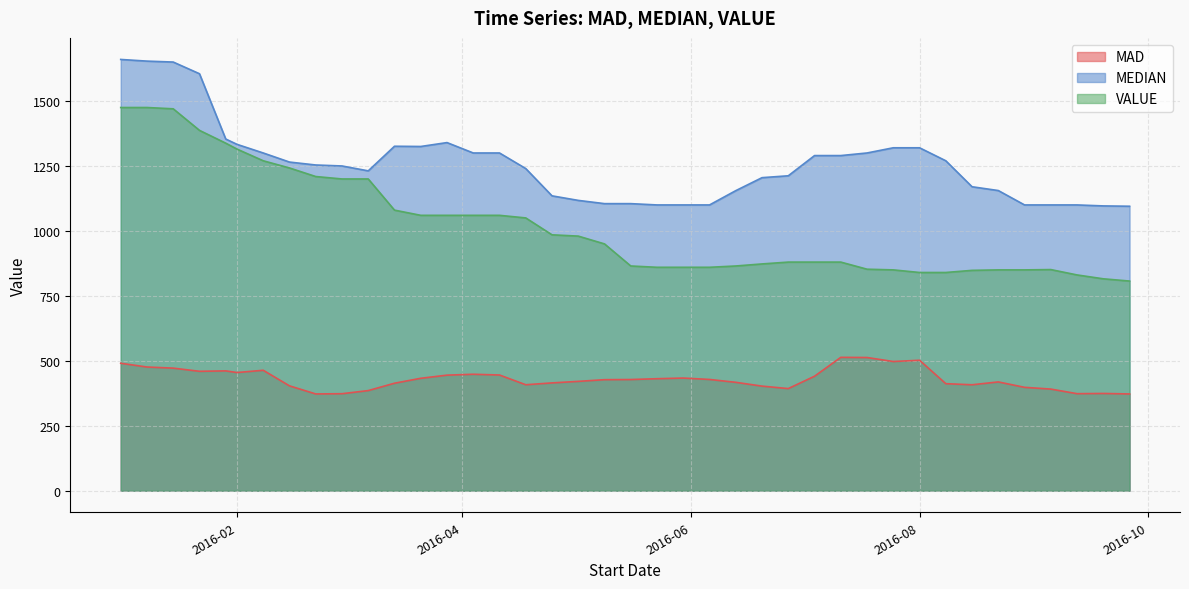

What is the greatest value displayed?

1660.0